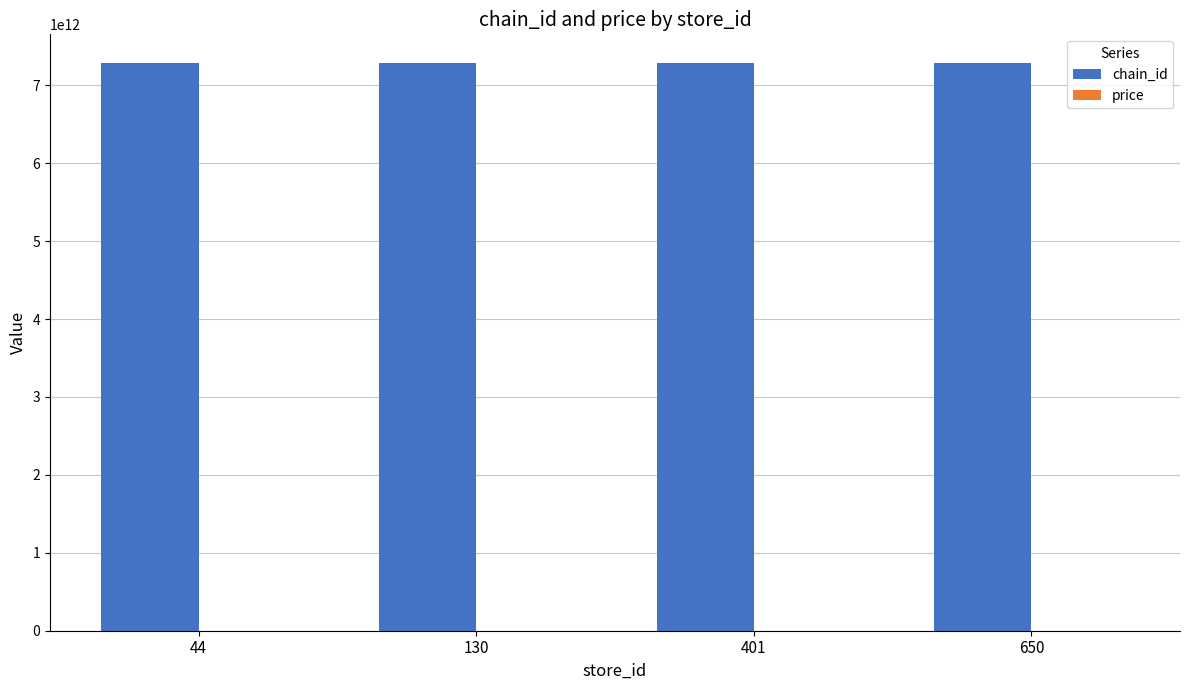

The value of chain_id at 650 is 7290058197699.0. True or false?

True